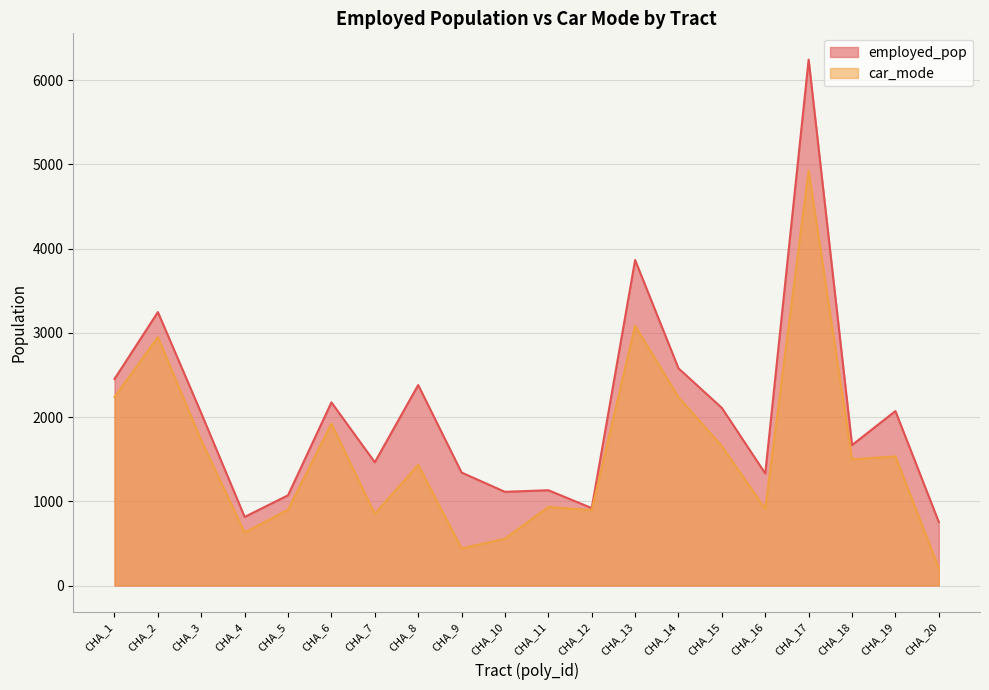

True or false: employed_pop and car_mode cross at least once.

False